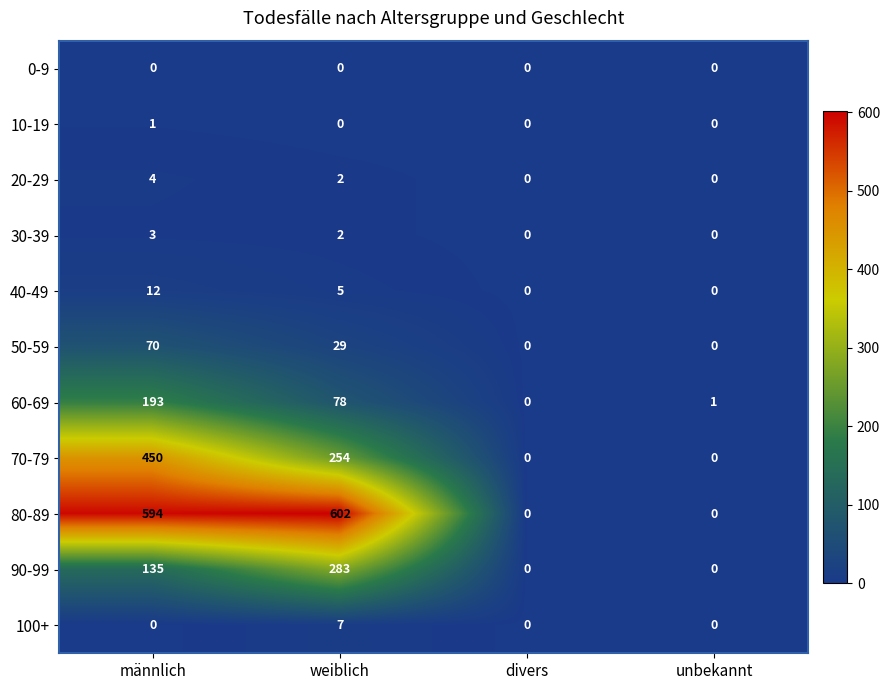

Count the number of categories in the chart.

4